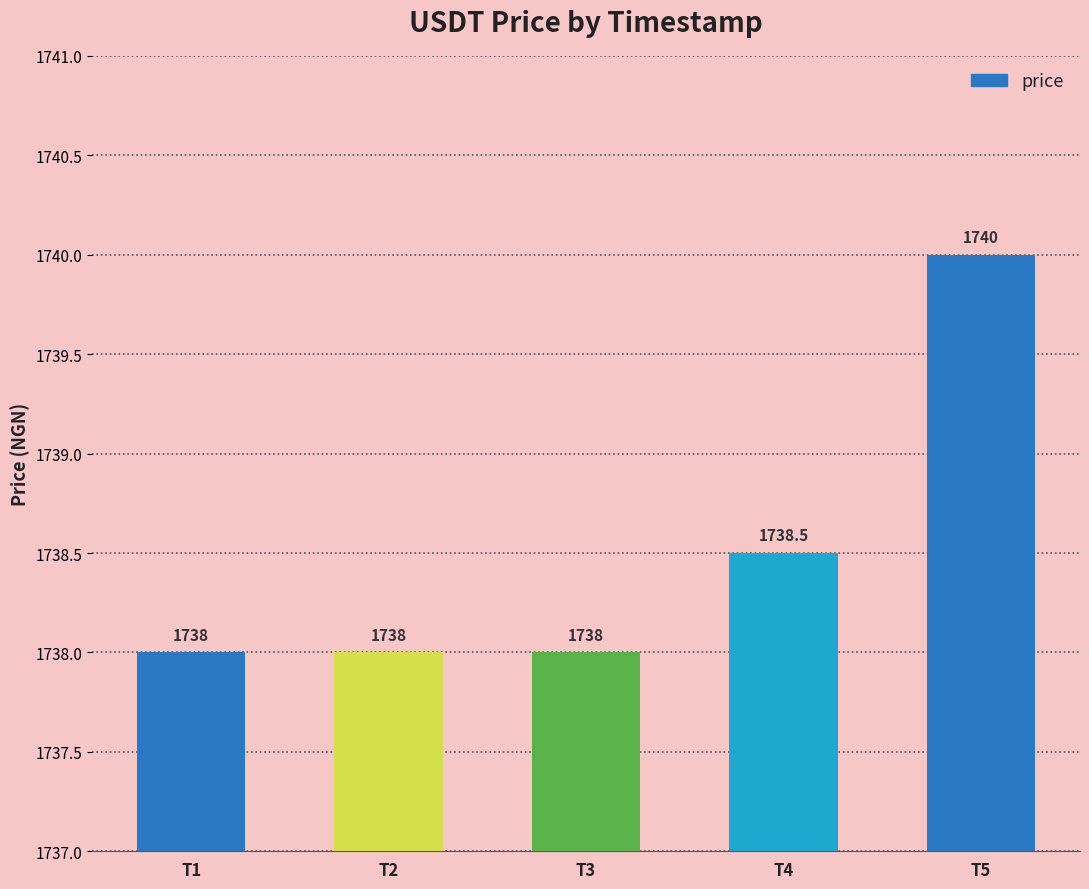

What is the difference between the values at T4 and T3?

0.5